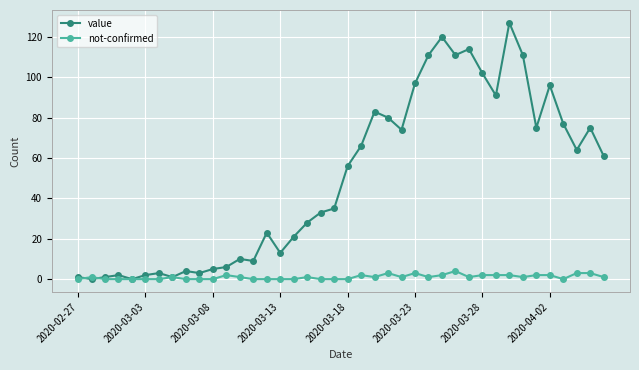

Reading left to right, what are all the values shown in this chart?

value: 1	0	1	2	0	2	3	1	4	3	5	6	10	9	23	13	21	28	33	35	56	66	83	80	74	97	111	120	111	114	102	91	127	111	75	96	77	64	75	61
not-confirmed: 0	1	0	0	0	0	0	1	0	0	0	2	1	0	0	0	0	1	0	0	0	2	1	3	1	3	1	2	4	1	2	2	2	1	2	2	0	3	3	1